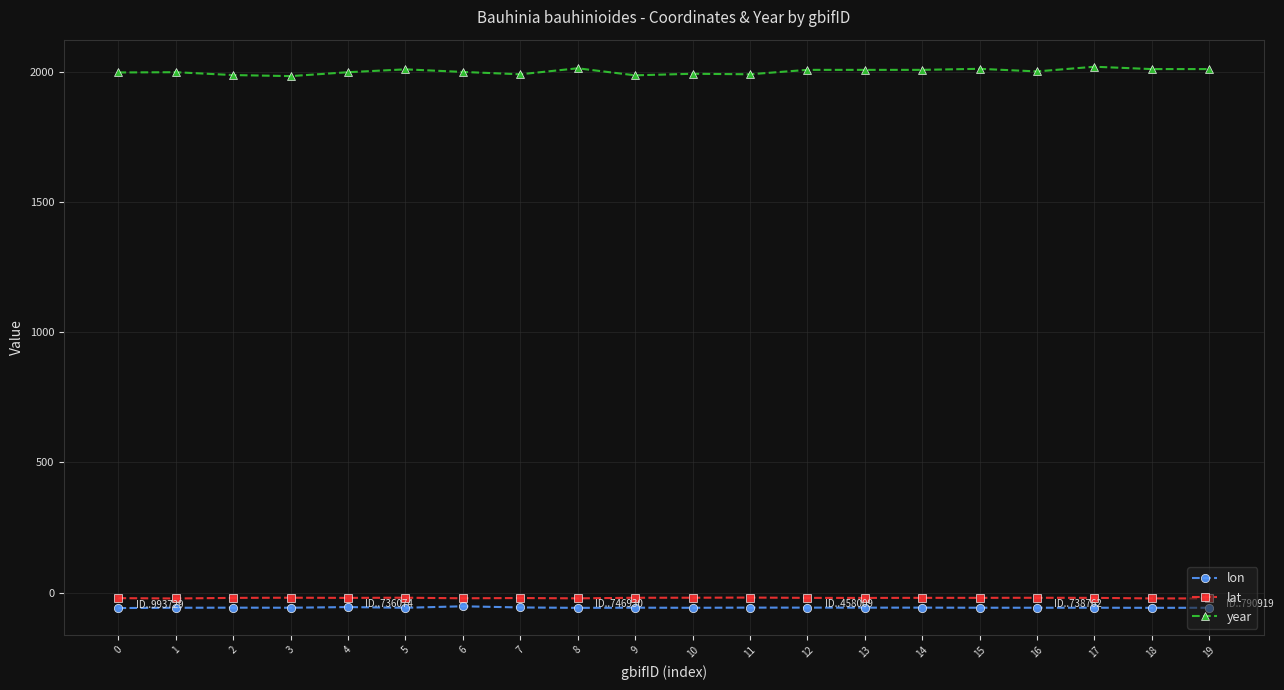

What is the sum of all lat values?

-399.9